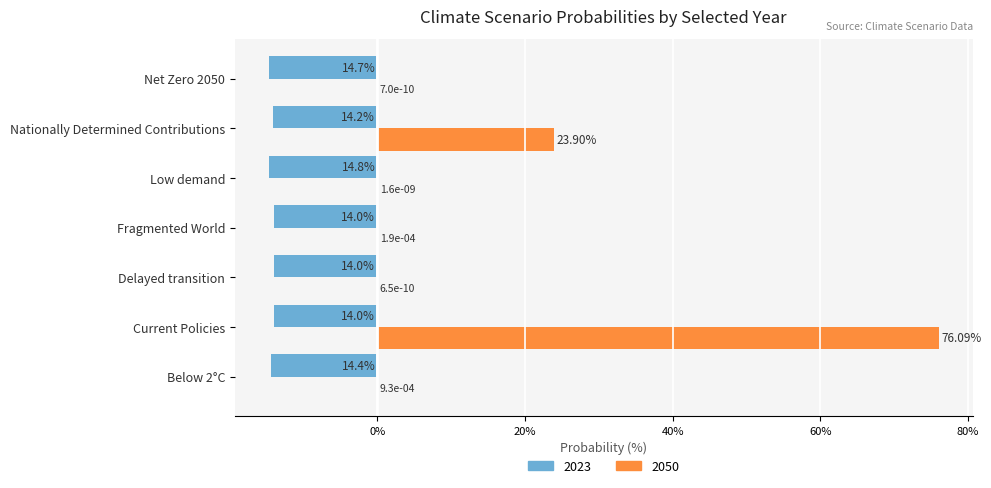

Which series has the widest spread of values?

2050